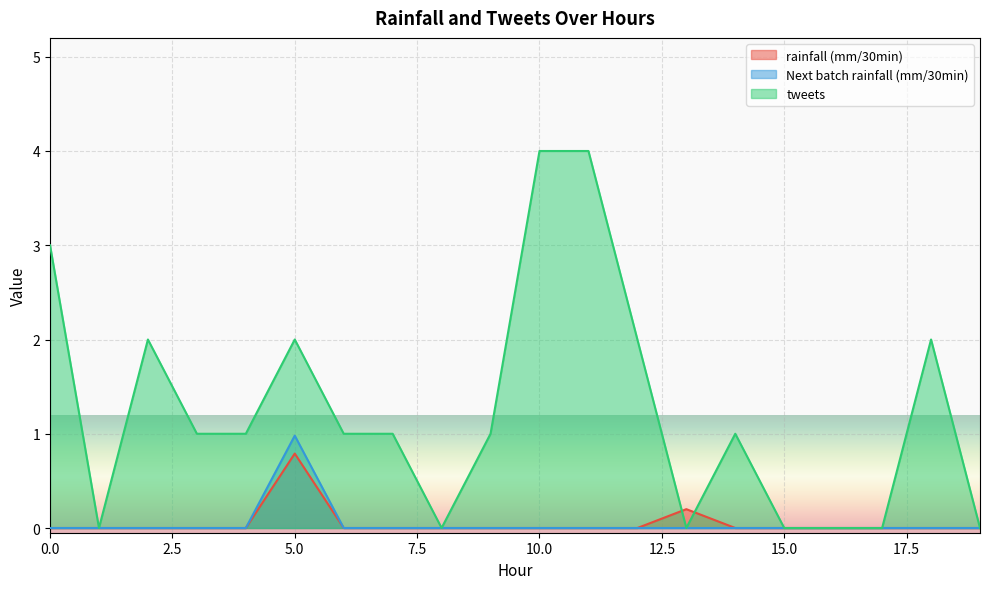

Reading left to right, what are all the values shown in this chart?

rainfall (mm/30min): 0.0	0.0	0.0	0.0	0.0	0.8	0.0	0.0	0.0	0.0	0.0	0.0	0.0	0.2	0.0	0.0	0.0	0.0	0.0	0.0
Next batch rainfall (mm/30min): 0.0	0.0	0.0	0.0	0.0	1.0	0.0	0.0	0.0	0.0	0.0	0.0	0.0	0.0	0.0	0.0	0.0	0.0	0.0	0.0
tweets: 3.0	0.0	2.0	1.0	1.0	2.0	1.0	1.0	0.0	1.0	4.0	4.0	2.0	0.0	1.0	0.0	0.0	0.0	2.0	0.0